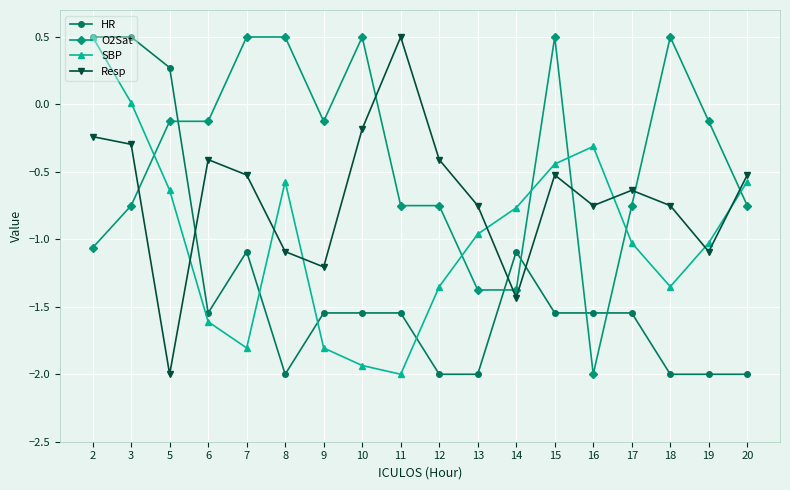

What is the minimum value shown in the chart?

-2.0